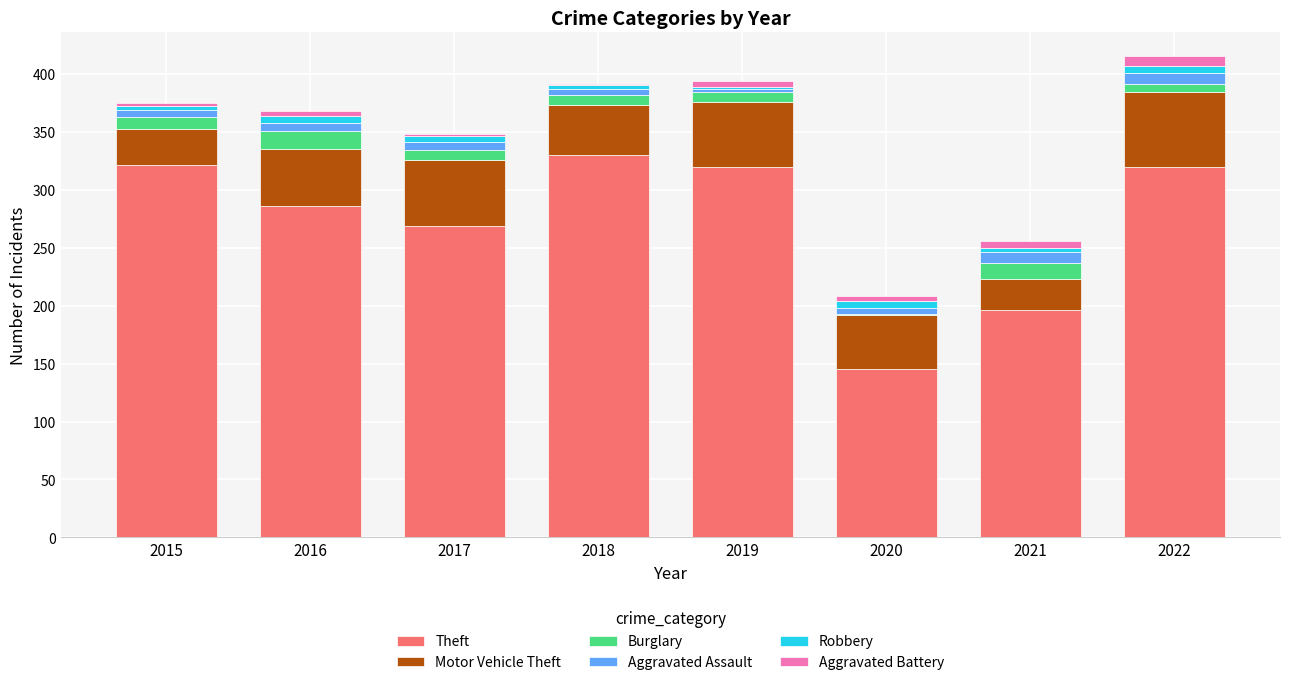

Are the bars horizontal?

No